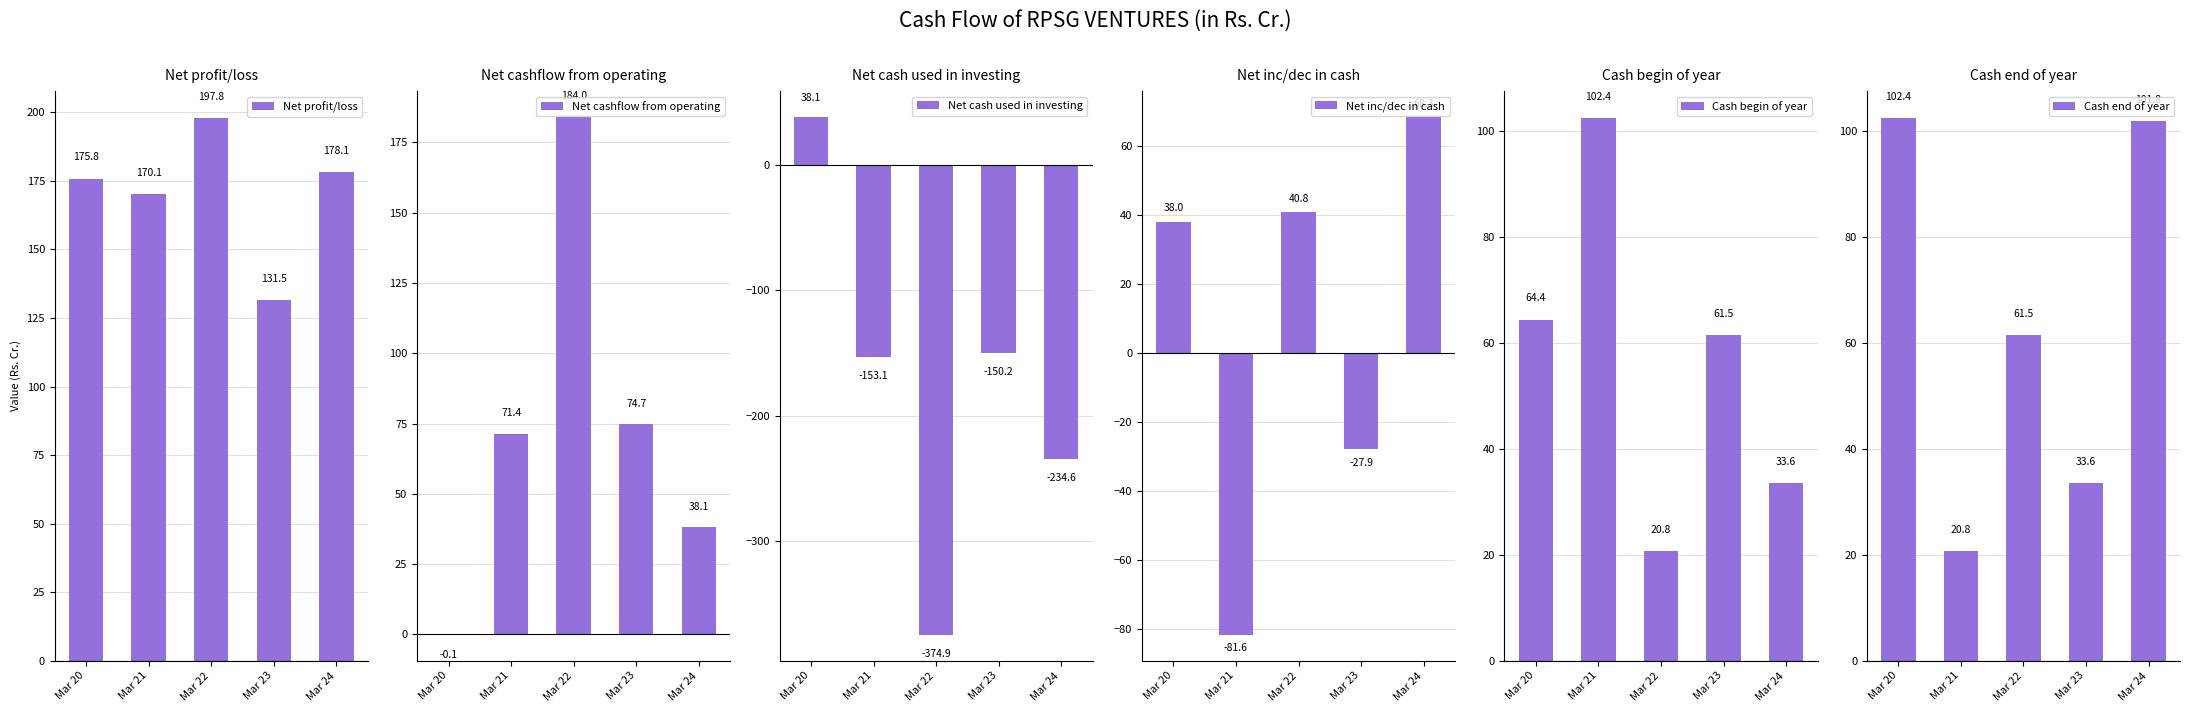

Is the value of Net inc/dec in cash at Mar 22 greater than the value of Net cashflow from operating at Mar 24?

Yes